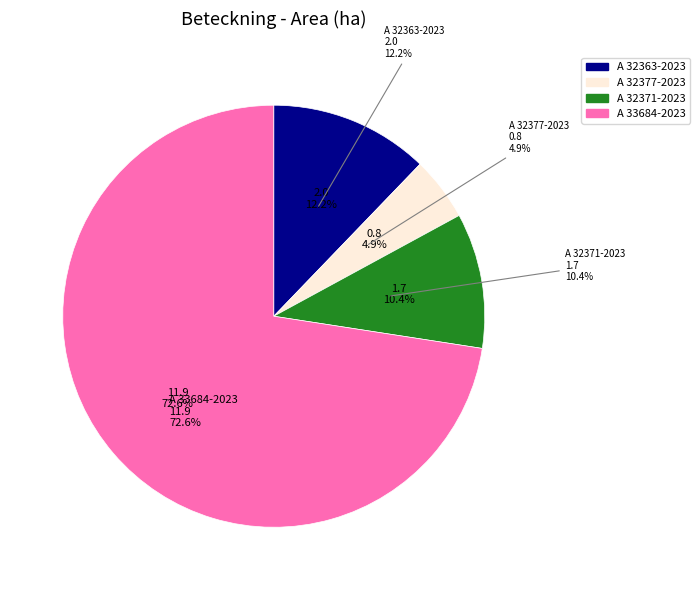

To the nearest percent, what portion does A 33684-2023 represent?

73%